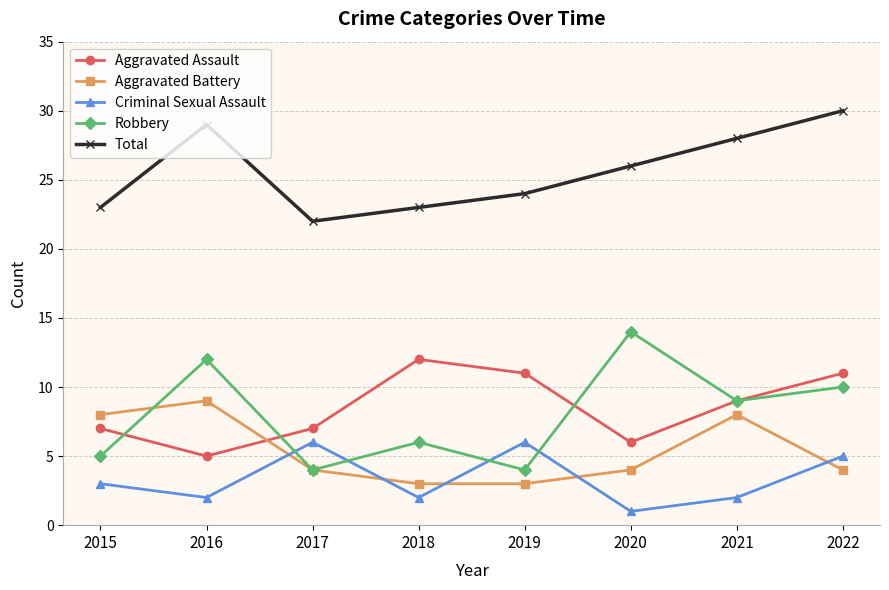

True or false: Total and Robbery intersect in this chart.

False